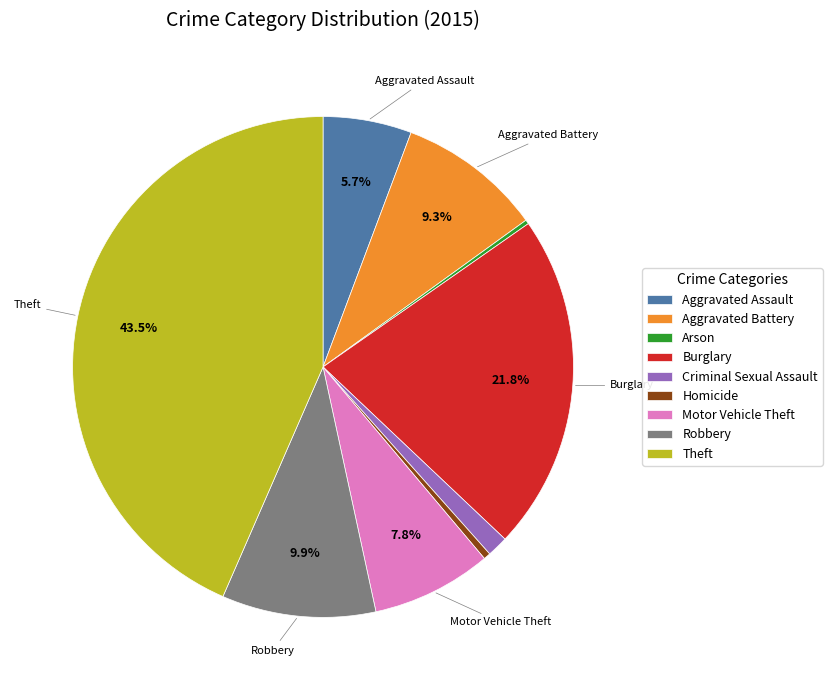

Between Theft and Aggravated Assault, which is larger?

Theft